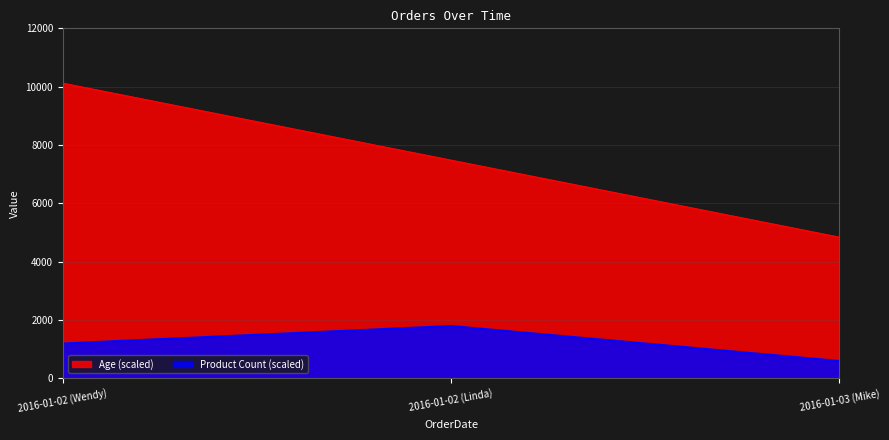

The value of Product Count at 2016-01-02 (Wendy) is 1200. True or false?

True